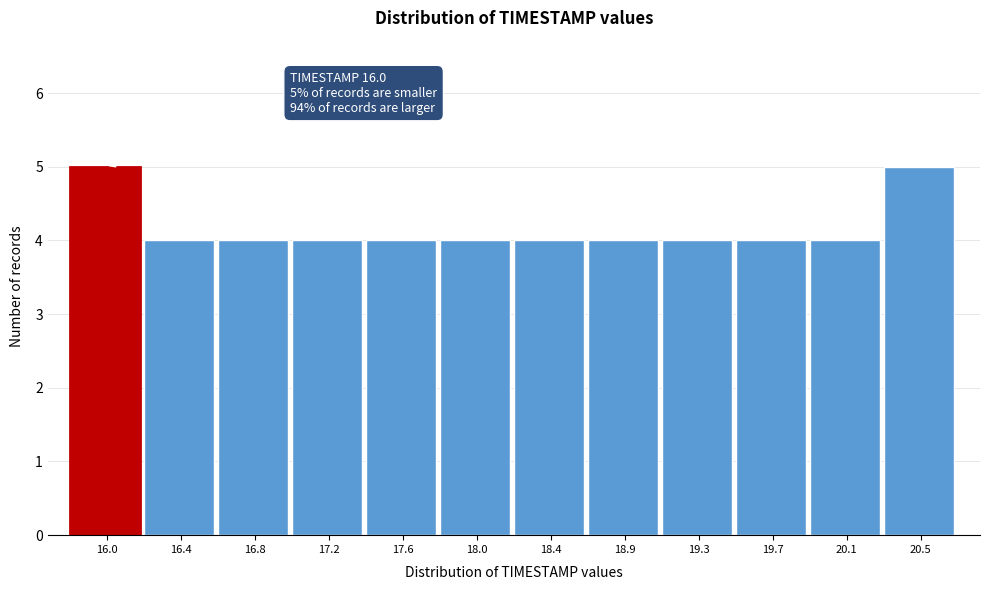

Reading left to right, extract all data points from this chart.

5	4	4	4	4	4	4	4	4	4	4	5